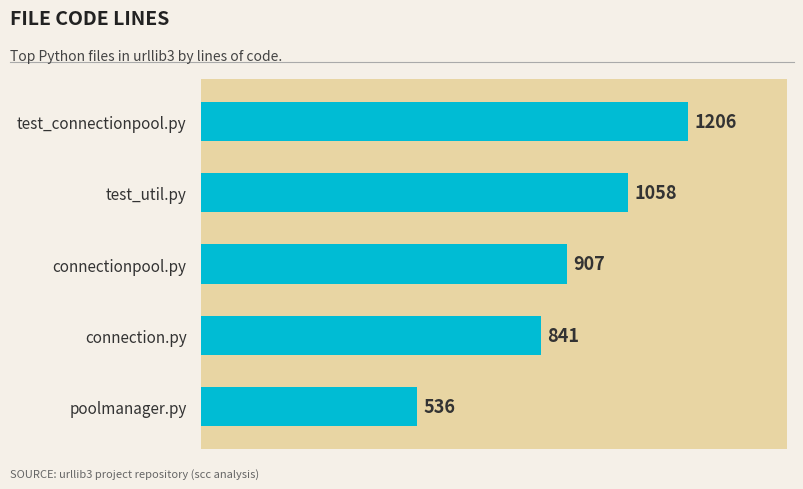

What is the change in value from test_connectionpool.py to poolmanager.py?

-670